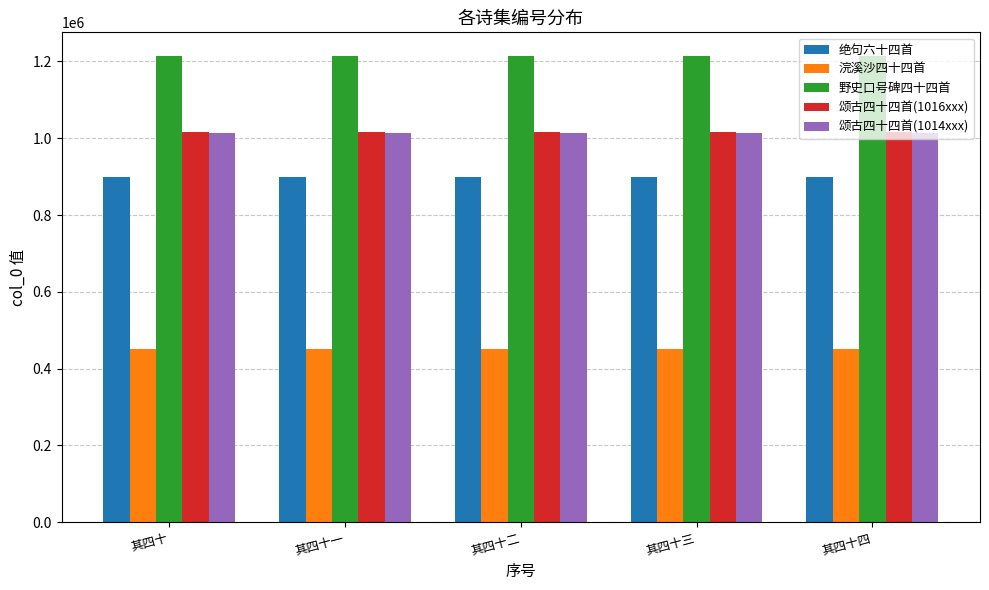

What is the average value of the 颂古四十四首(1016xxx) series?

1016853